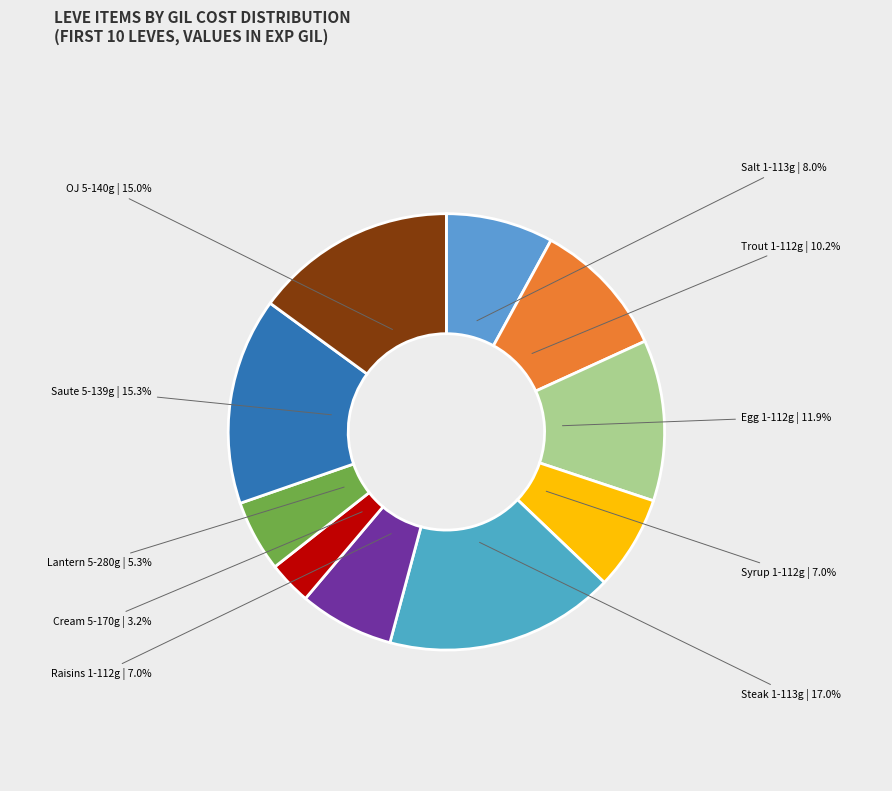

Is there any slice that represents more than half of the pie?

No